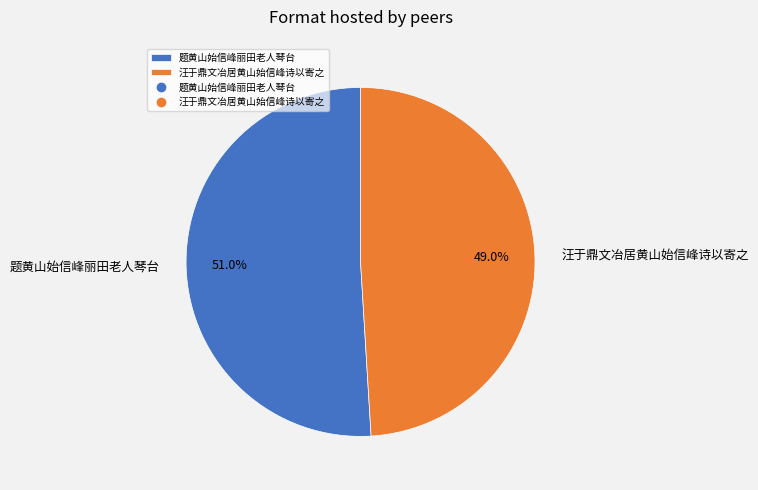

True or false: 汪于鼎文冶居黄山始信峰诗以寄之 accounts for 38% of the total.

False